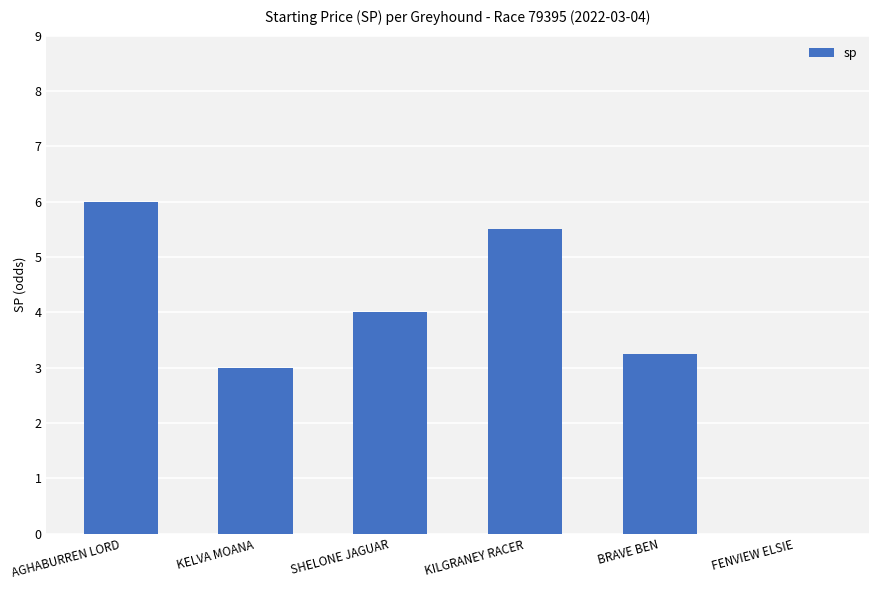

The value at FENVIEW ELSIE is -2.4. True or false?

False